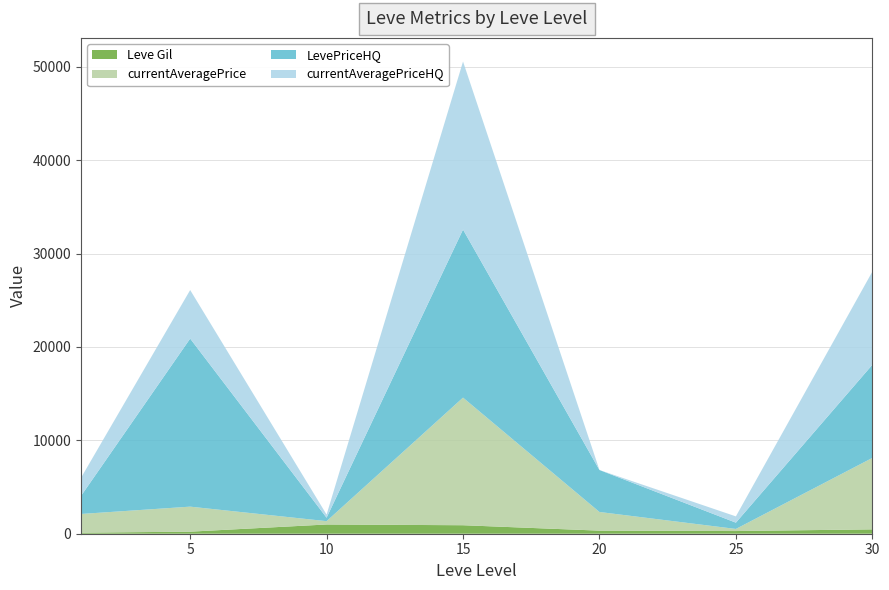

Reading left to right, what are all the values shown in this chart?

currentAveragePrice: 1=2002.8	5=2680.0	10=355.3	15=13666.7	20=1998.5	25=224.2	30=7649.7
currentAveragePriceHQ: 1=1938.6	5=5200.0	10=334.3	15=18000.0	20=0.0	25=673.7	30=9974.5
LevePriceHQ: 1=1938.6	5=18000.0	10=371.0	15=18000.0	20=4495.0	25=673.7	30=9974.5
Leve Gil: 1=113.0	5=220.0	10=990.0	15=910.0	20=330.0	25=287.0	30=467.0